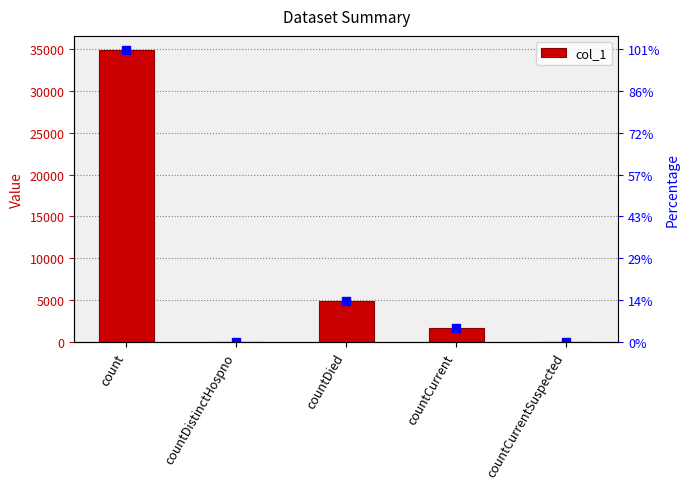

Reading left to right, transcribe all the data shown in this chart.

34823	0	4886	1740	0